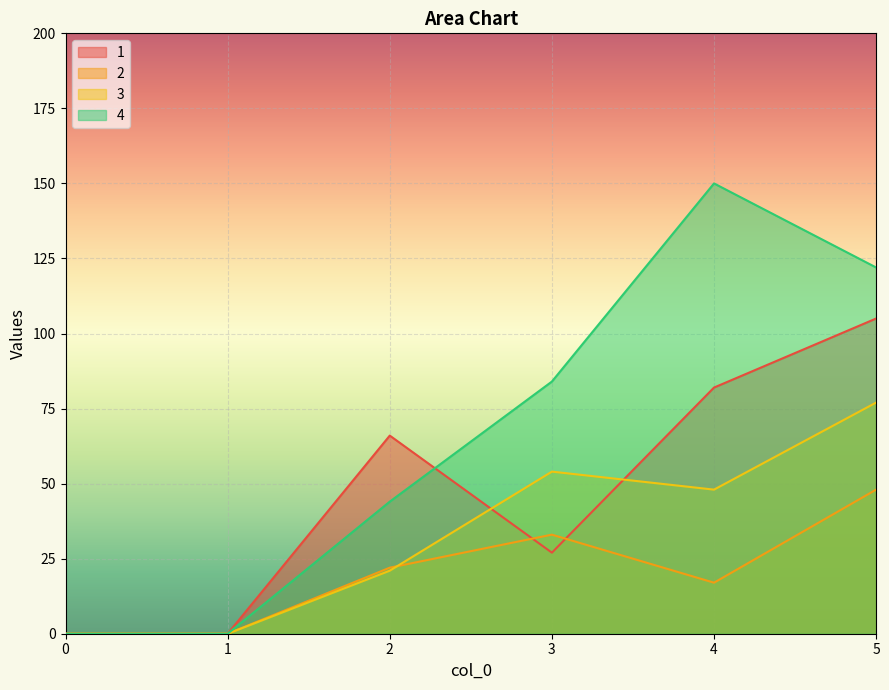

Rank the series by their average value, from lowest to highest.

2, 3, 1, 4